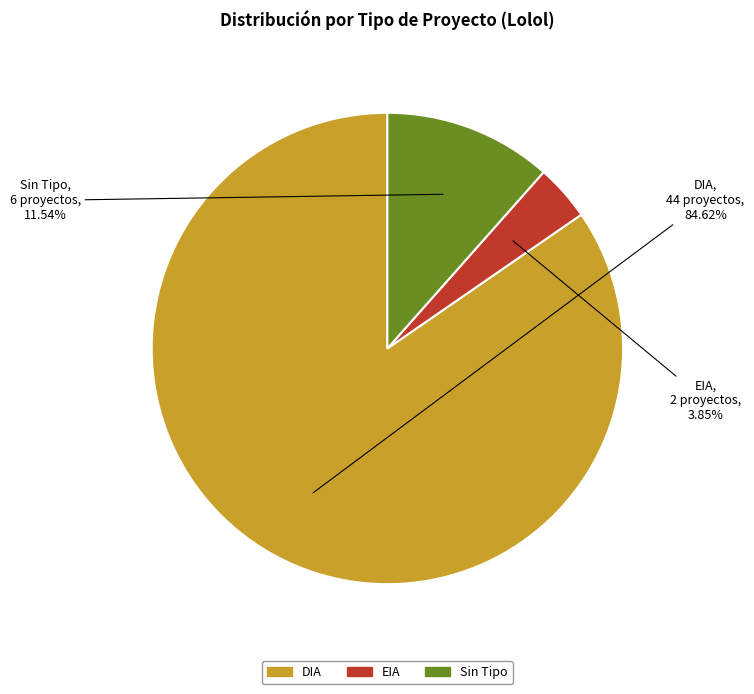

Is there any slice that represents more than half of the pie?

Yes